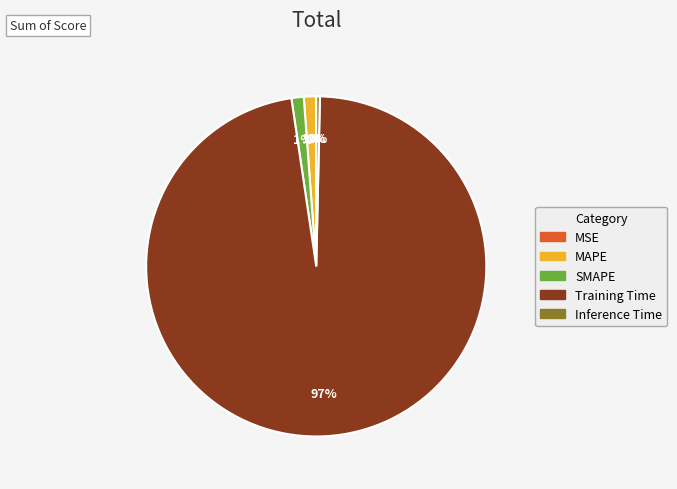

To the nearest percent, what is the average slice percentage?

20%